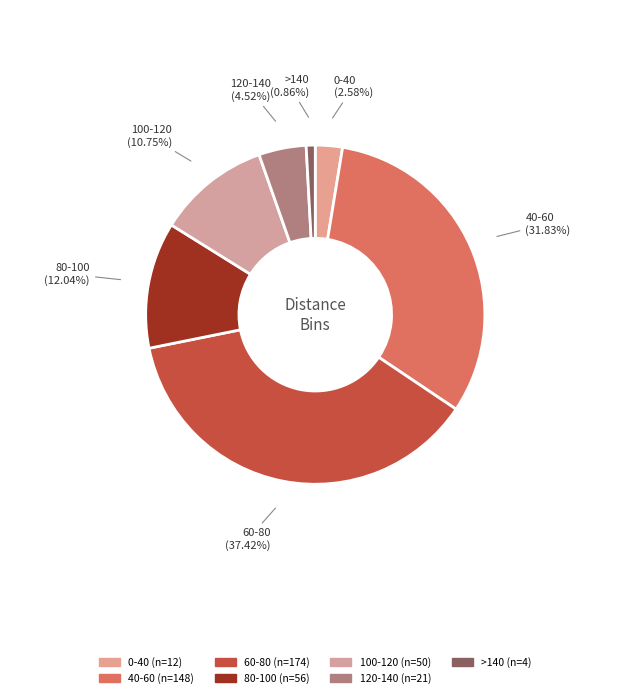

How many segments does this pie chart have?

7